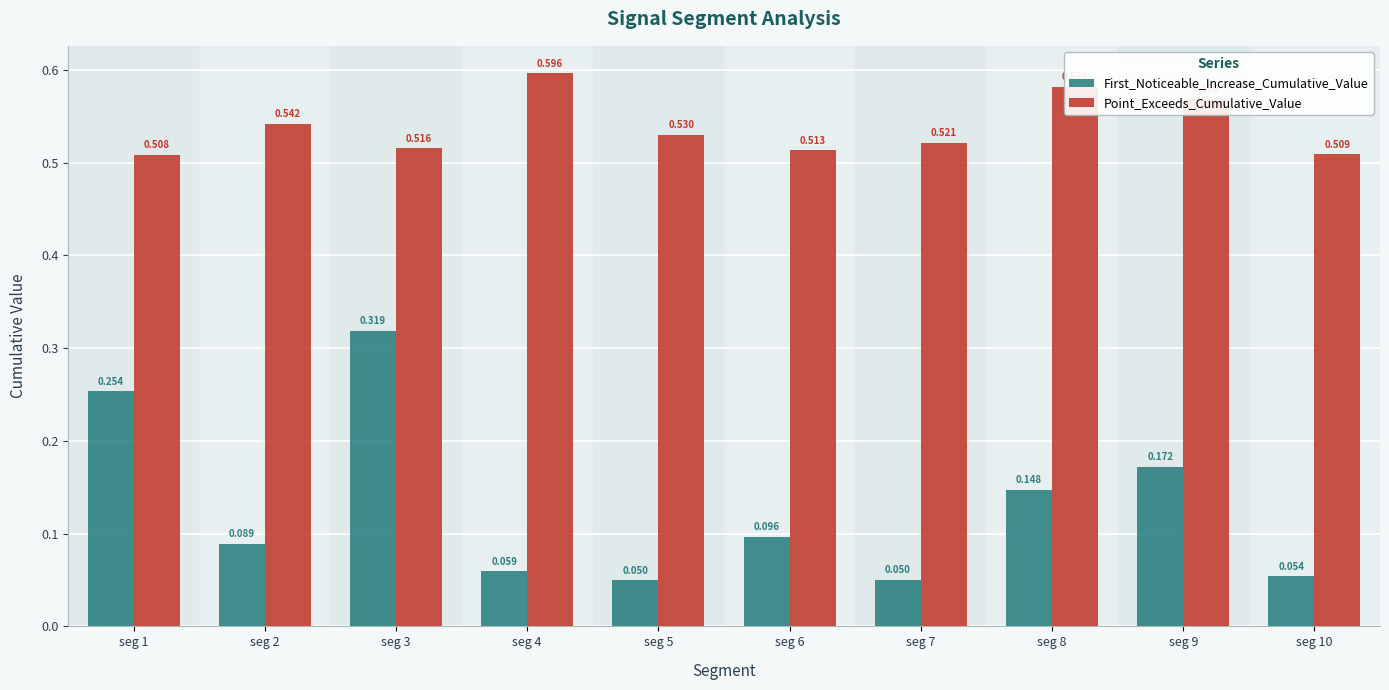

The First_Noticeable_Increase_Cumulative_Value series shows 0.5 at seg 3. True or false?

False